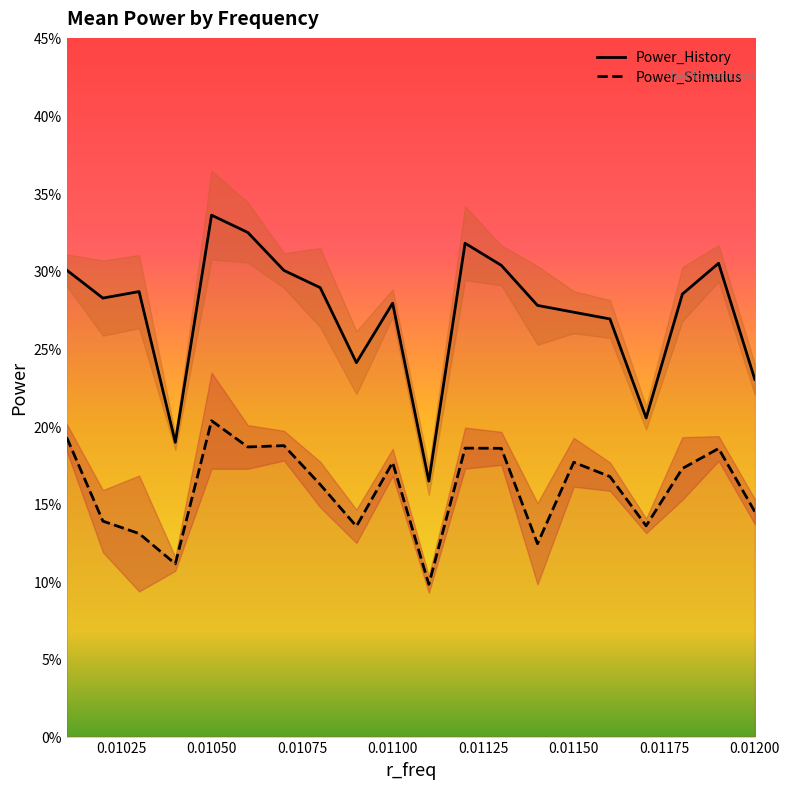

What is the difference between the maximum and second lowest values in the Power_History series?

0.1